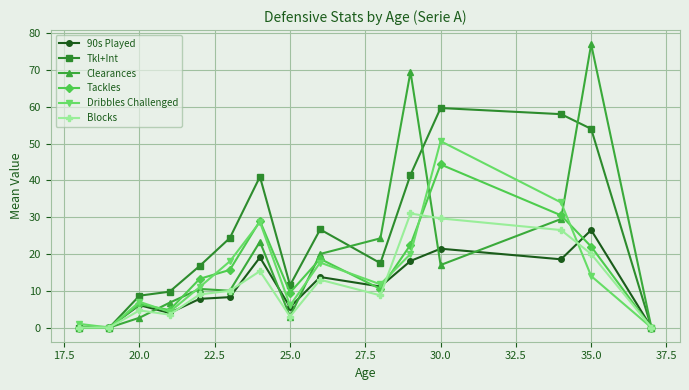

Does the chart display data point markers on the line(s)?

Yes